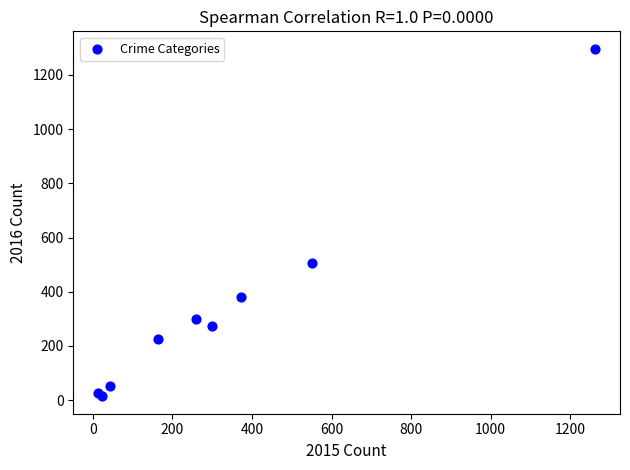

What Y value in the scatter plot is closest to 655?

505